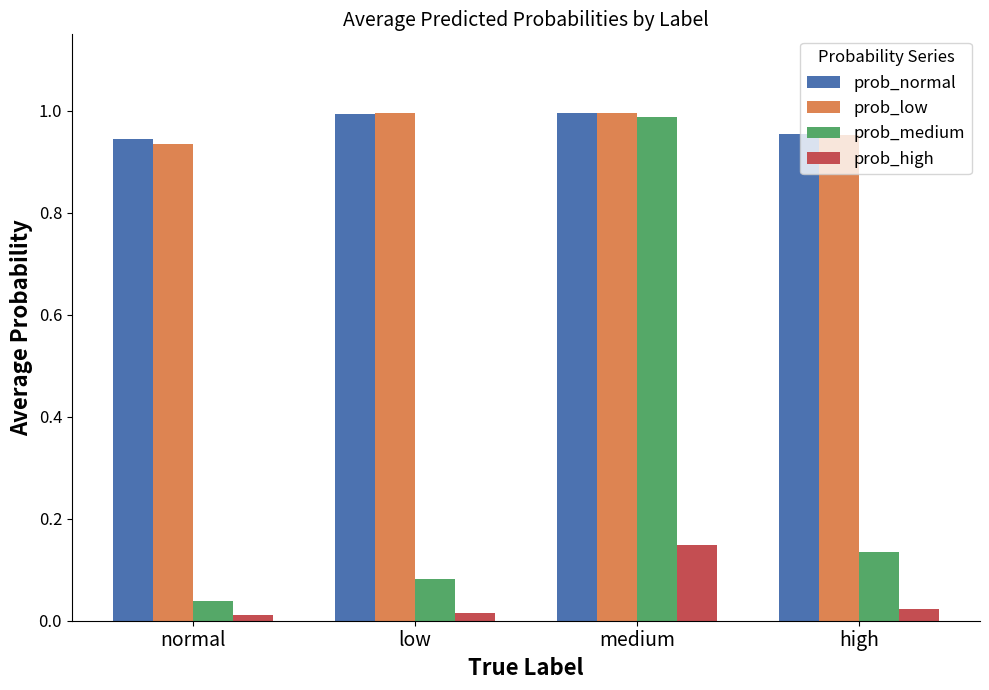

Which series has the largest range (max minus min)?

prob_medium